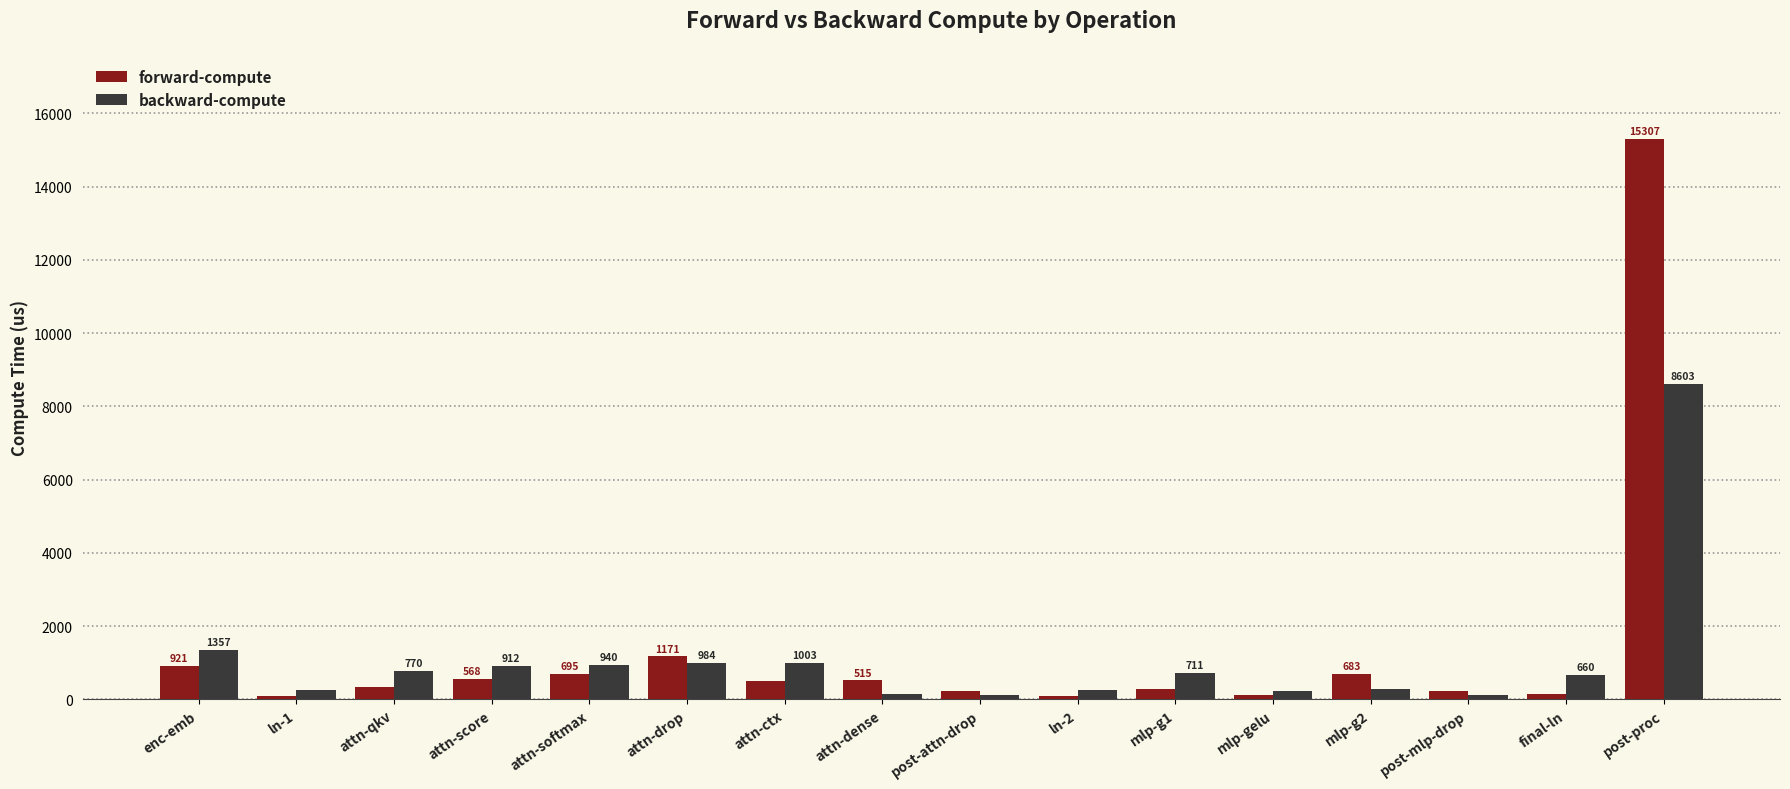

Rank the series at mlp-g2 from lowest to highest value.

backward-compute, forward-compute